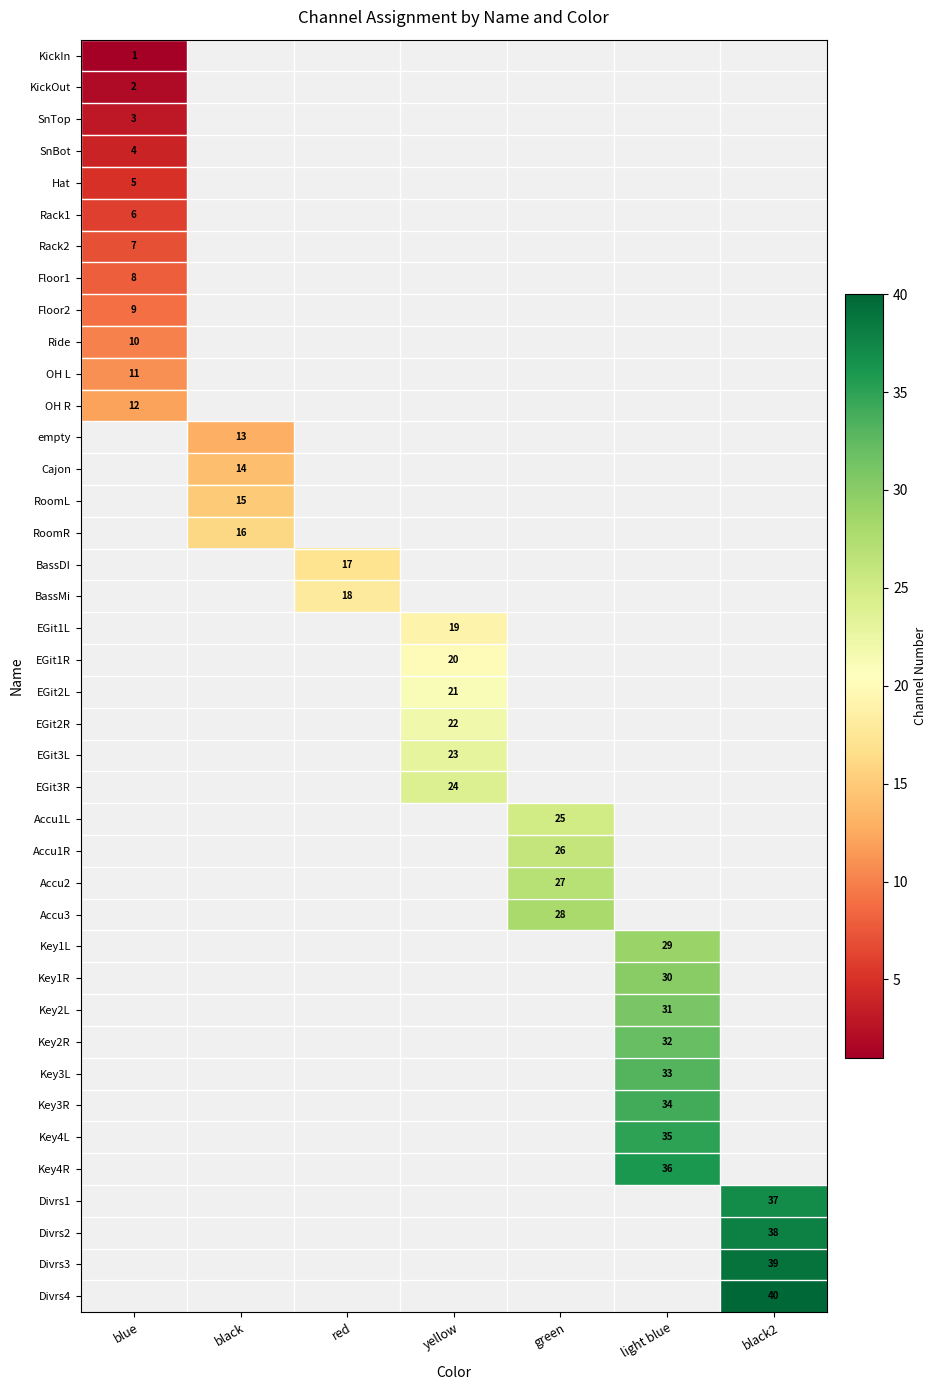

Rank the categories by RoomL value from highest to lowest.

black, blue, red, yellow, green, light blue, black2